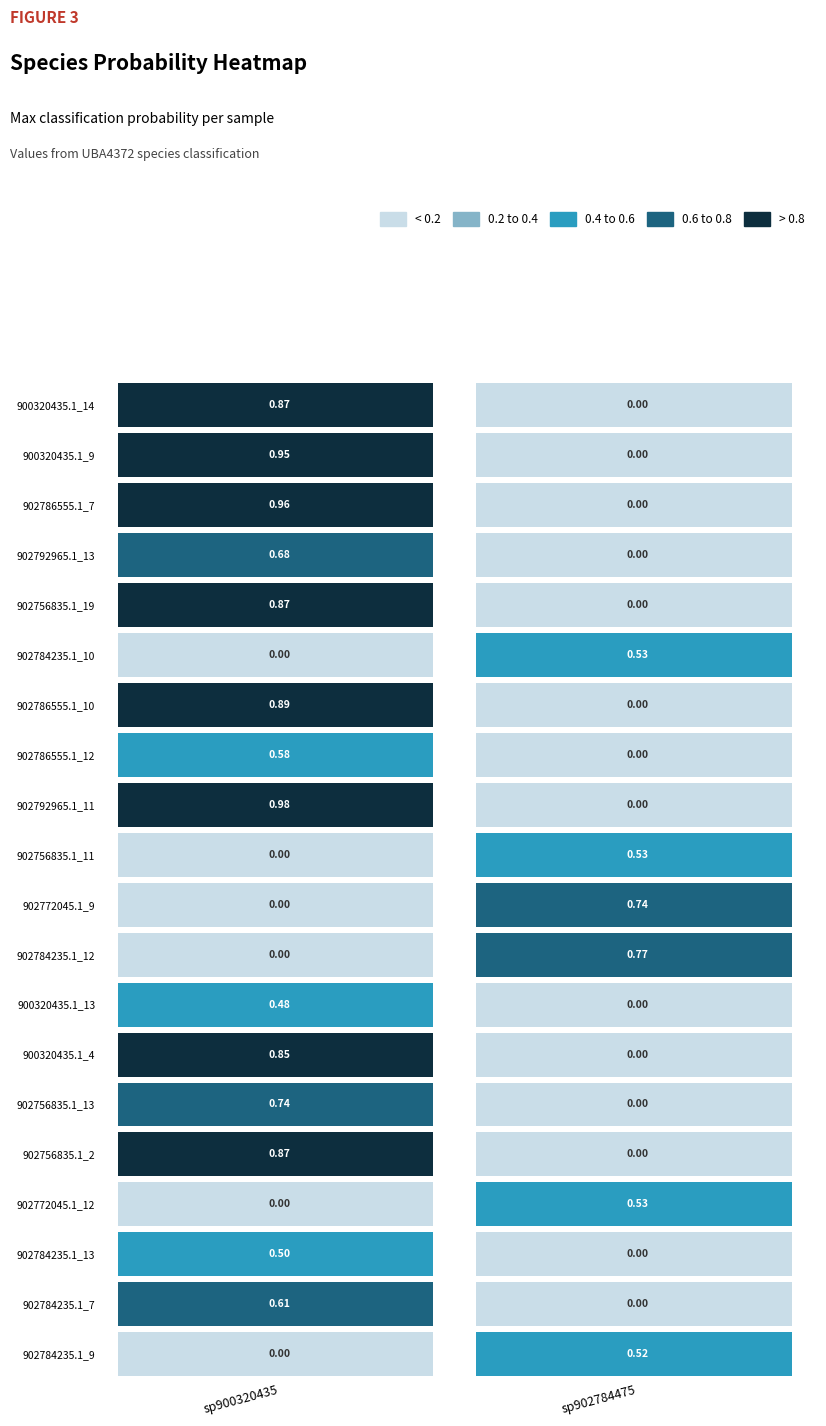

How many values in GB_GCA_900320435.1_9.fasta are above zero?

1